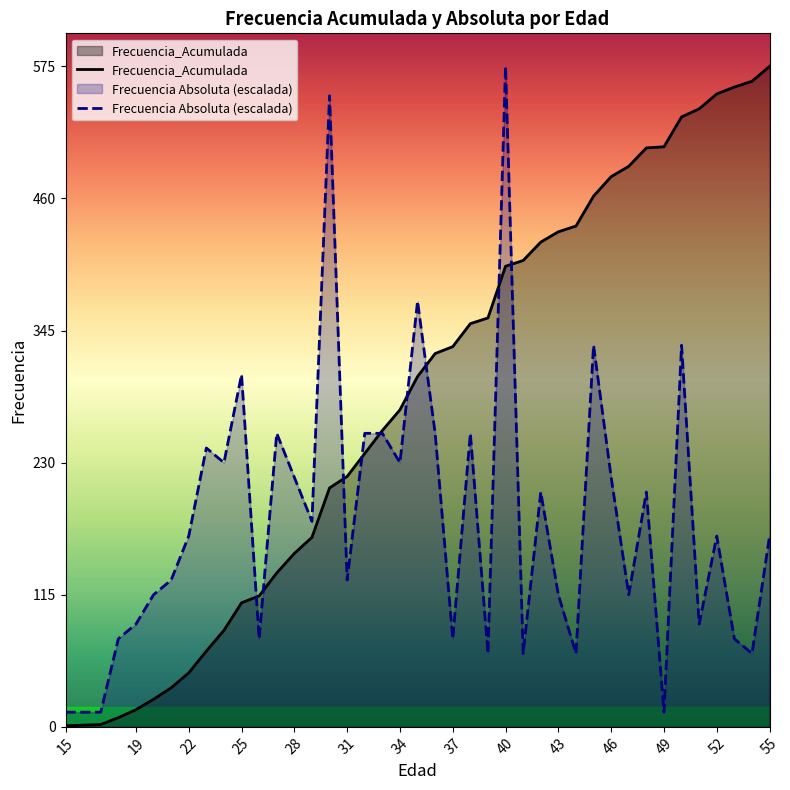

Reading left to right, list all the values displayed in this chart.

Frecuencia Absoluta: 12.8	12.8	76.7	89.4	115.0	127.8	166.1	242.8	230.0	306.7	76.7	255.6	217.2	178.9	549.4	127.8	255.6	255.6	230.0	370.6	255.6	76.7	255.6	63.9	575.0	63.9	204.4	115.0	63.9	332.2	217.2	115.0	204.4	12.8	332.2	89.4	166.1	76.7	63.9	166.1
Frecuencia_Acumulada: 1.0	2.0	8.0	15.0	24.0	34.0	47.0	66.0	84.0	108.0	114.0	134.0	151.0	165.0	208.0	218.0	238.0	258.0	276.0	305.0	325.0	331.0	351.0	356.0	401.0	406.0	422.0	431.0	436.0	462.0	479.0	488.0	504.0	505.0	531.0	538.0	551.0	557.0	562.0	575.0